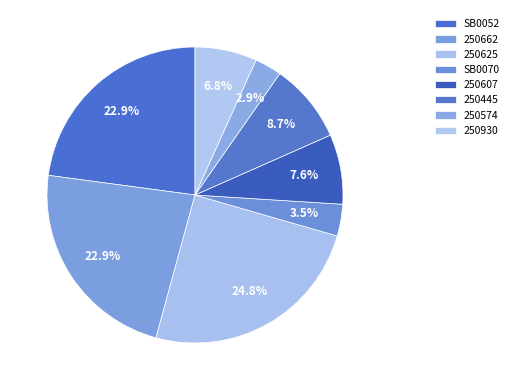

The SB0052 slice represents 23% of the pie. True or false?

True